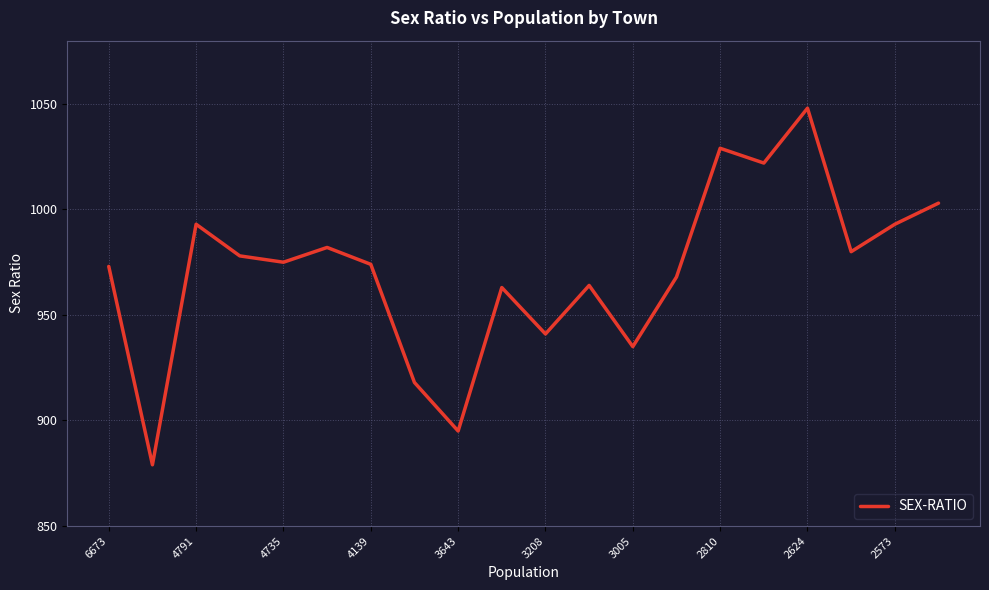

What is the maximum value shown in the chart?

1048